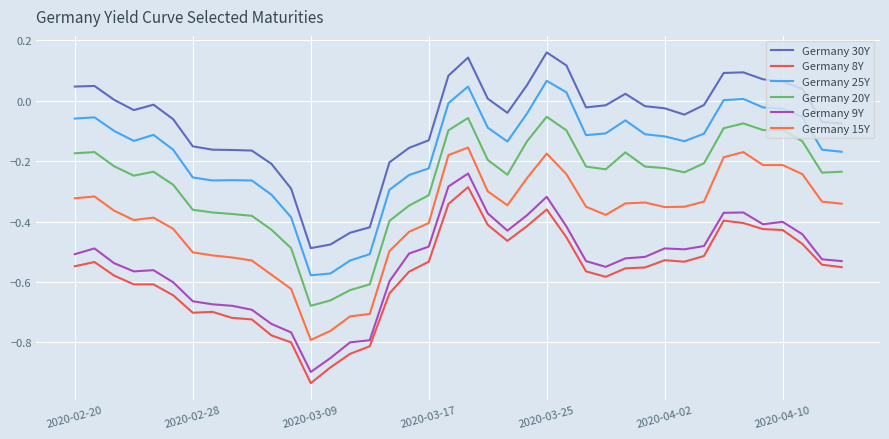

True or false: Germany 20Y and Germany 8Y intersect in this chart.

False